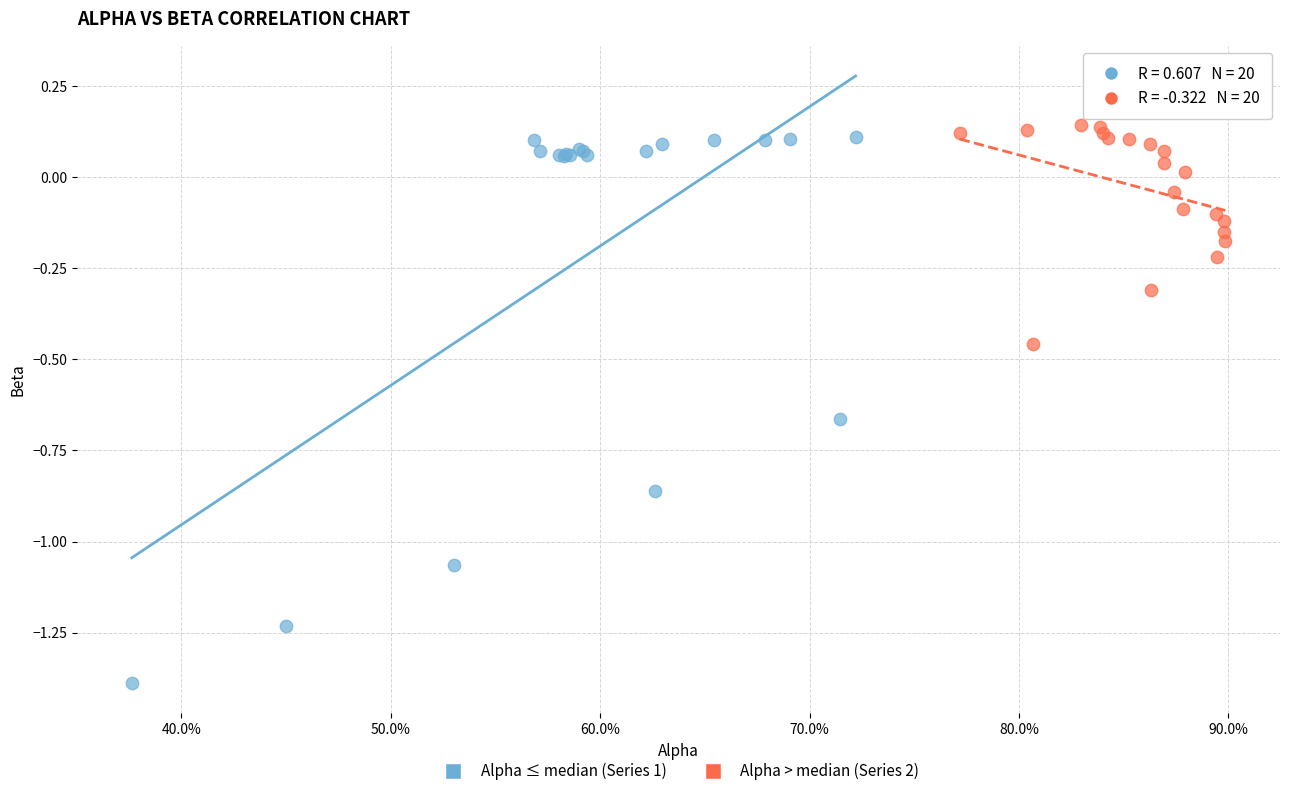

What are all the series names shown in the legend?

Alpha ≤ median (Series 1), Alpha > median (Series 2)